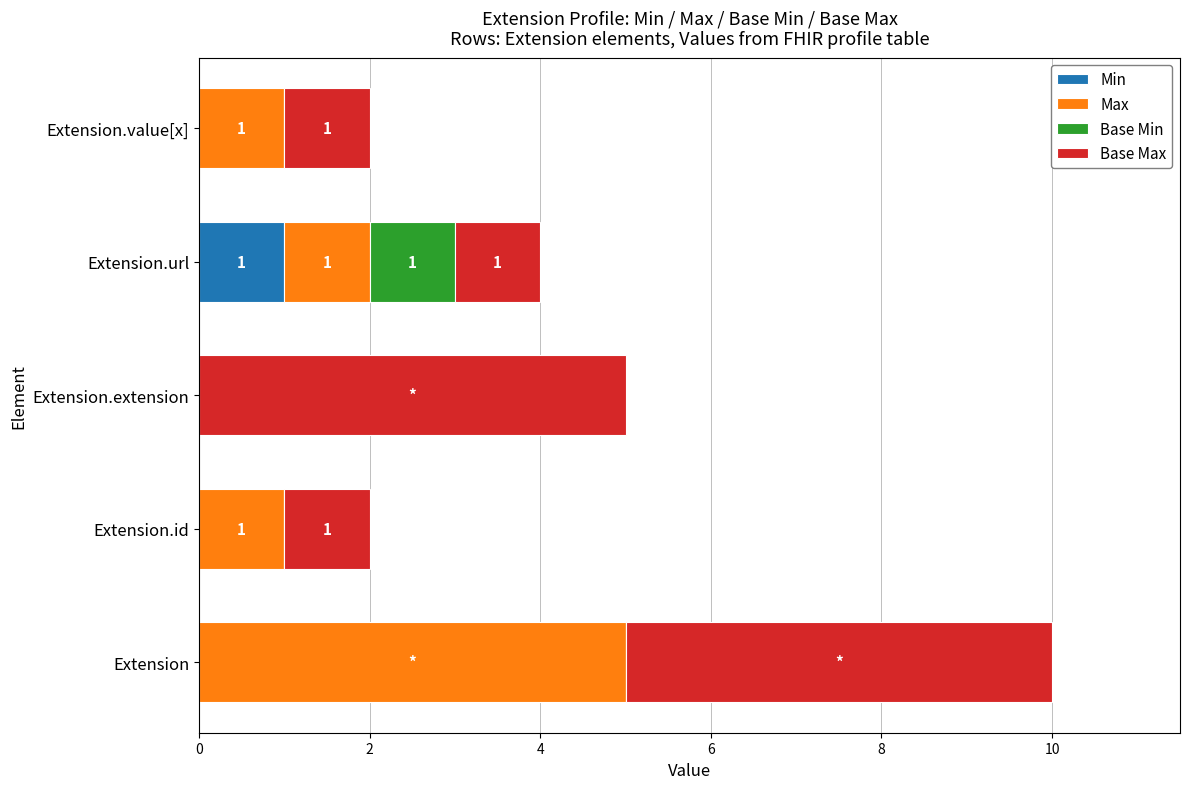

The Min series shows 0 at Extension.id. True or false?

True